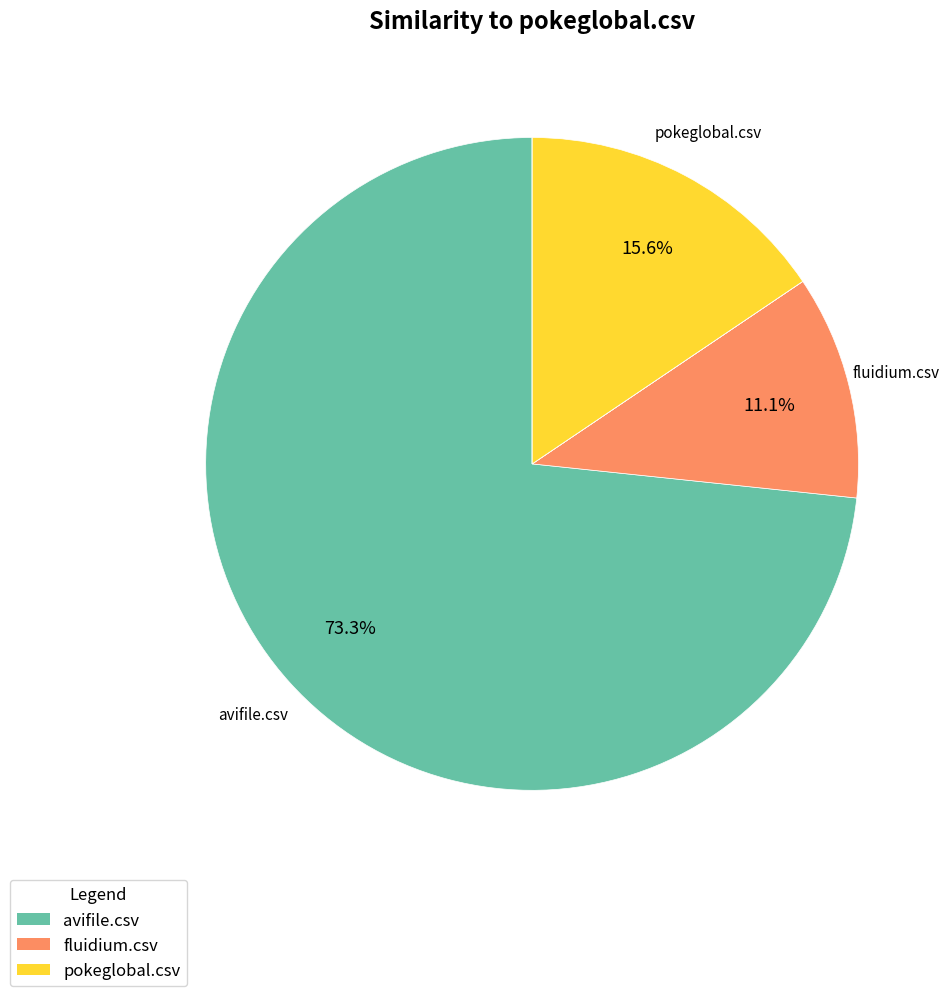

Does any single category account for the majority?

Yes